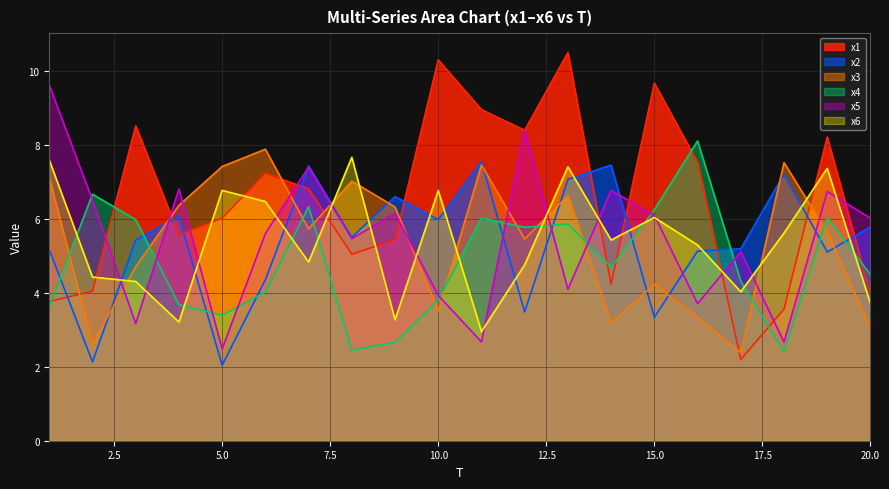

What is the minimum value for x2?

2.0